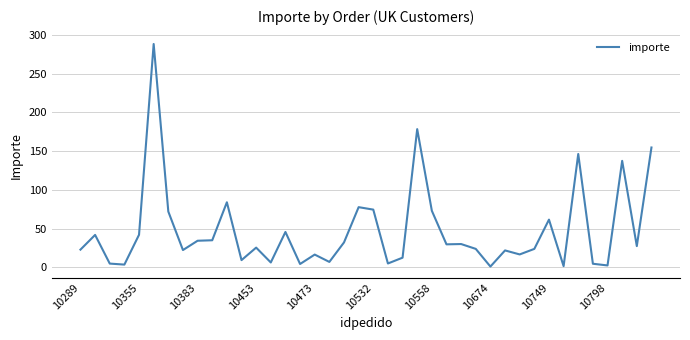

What is the average value?

47.5